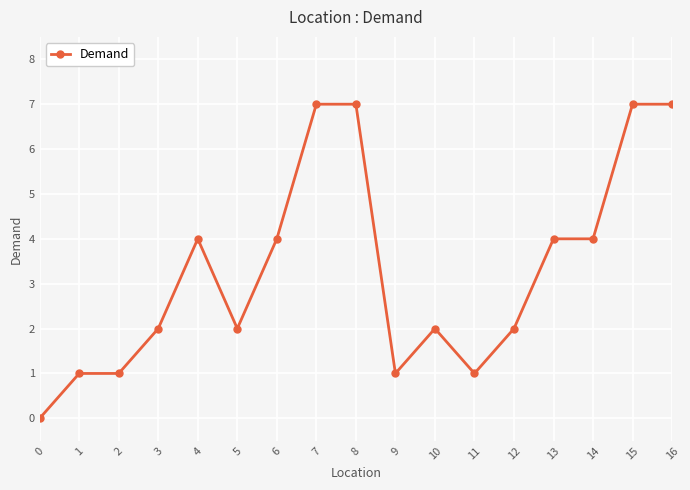

What is the change in value from 6 to 10?

-2